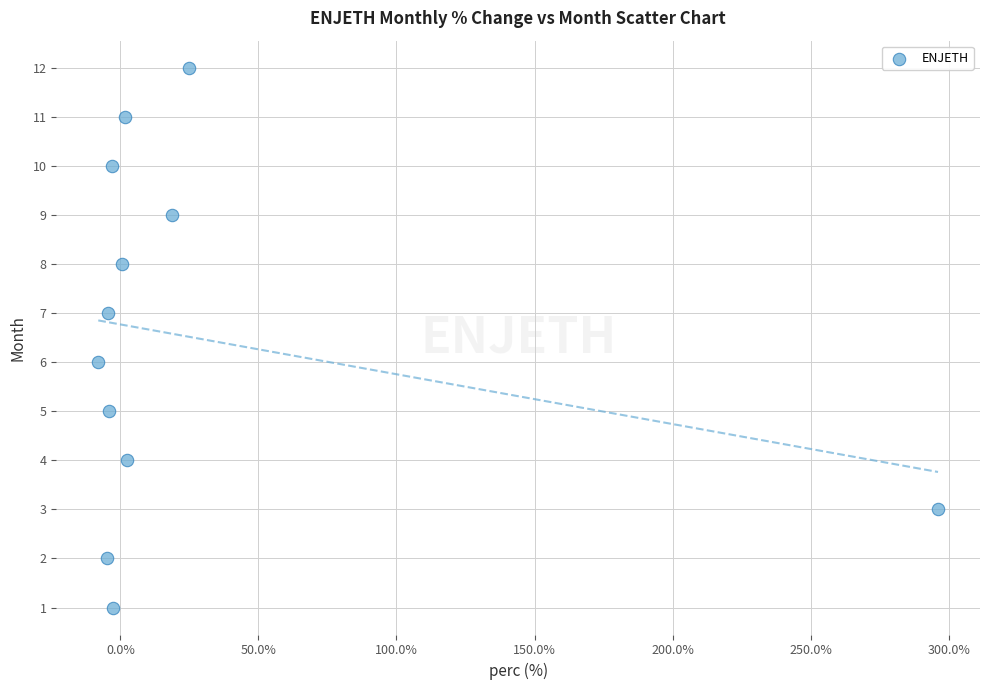

What is the range of Y values (max minus min)?

11